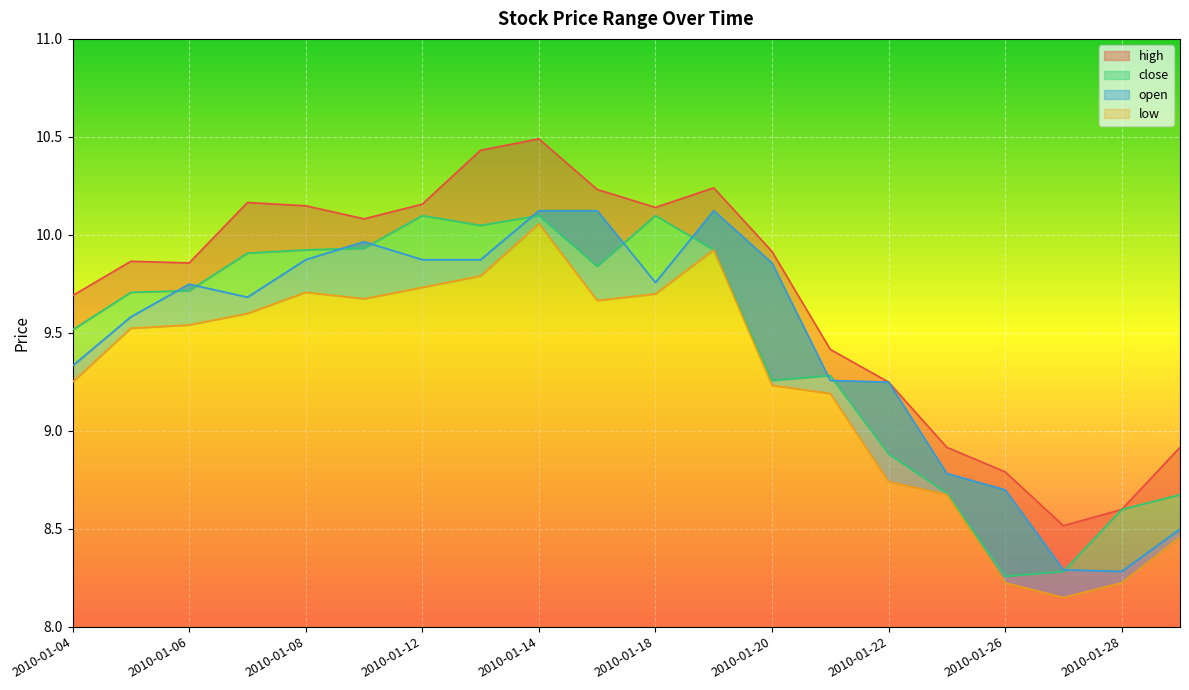

Is it true that close equals 2.7 at 2010-01-19?

False